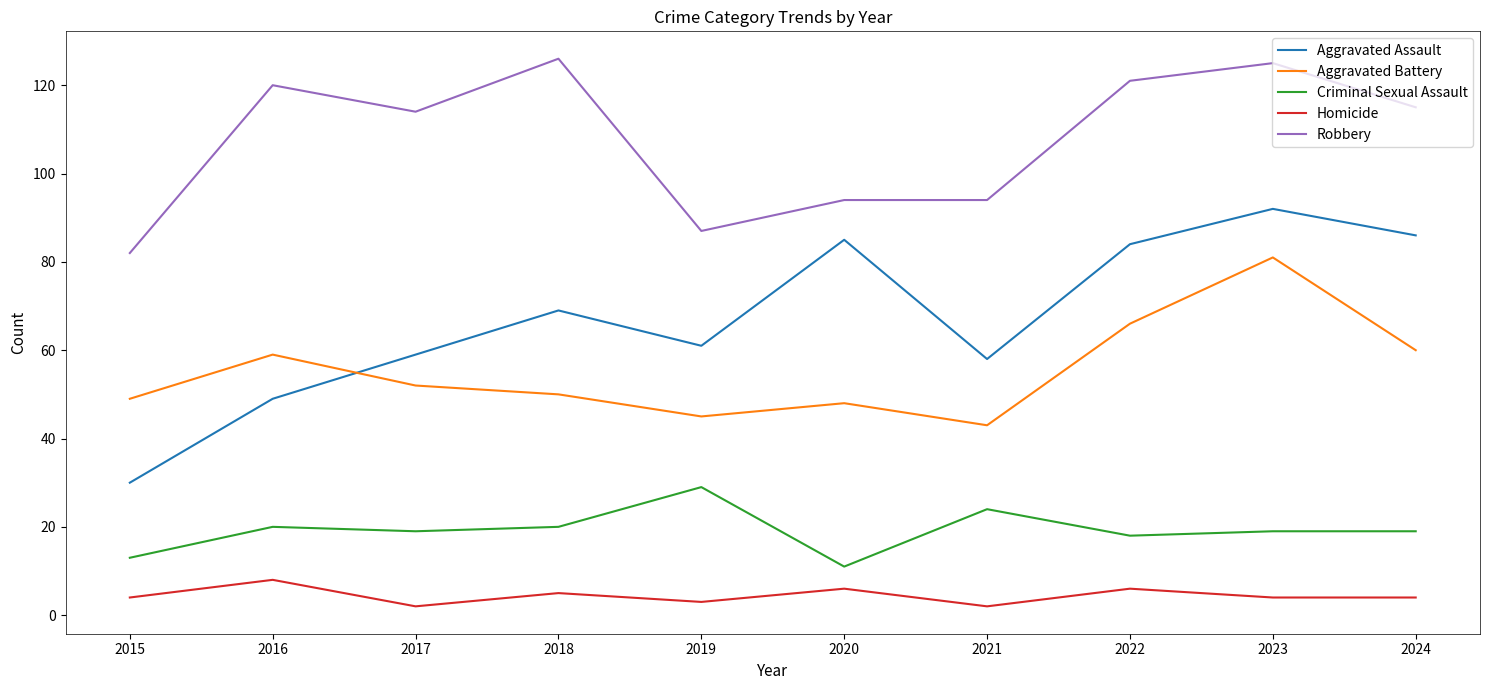

Is the value of Criminal Sexual Assault at 2017 greater than the value of Aggravated Assault at 2021?

No